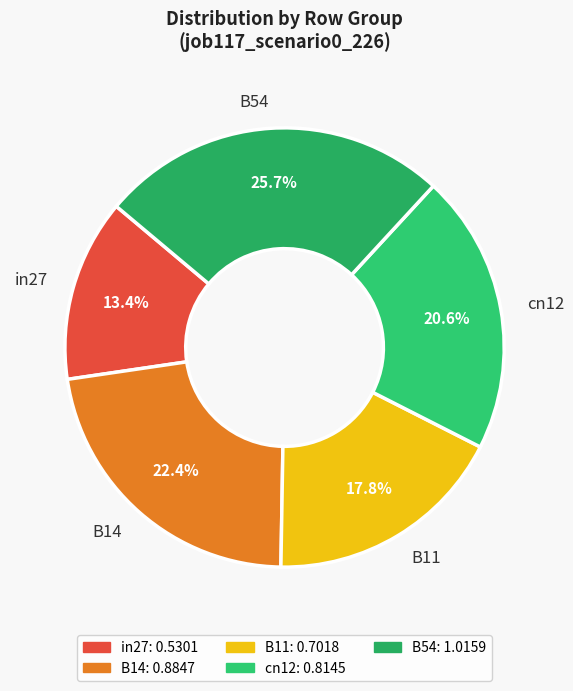

Is there any slice that represents more than half of the pie?

No